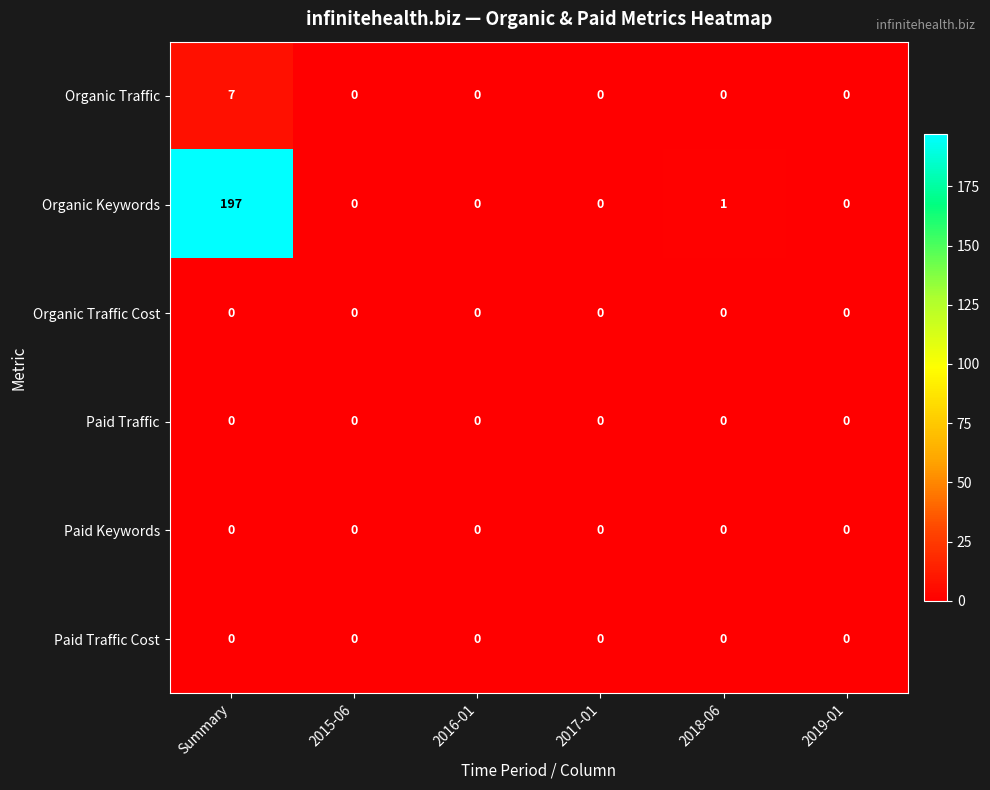

Read the Organic Keywords value at Summary, to the nearest 10.

200